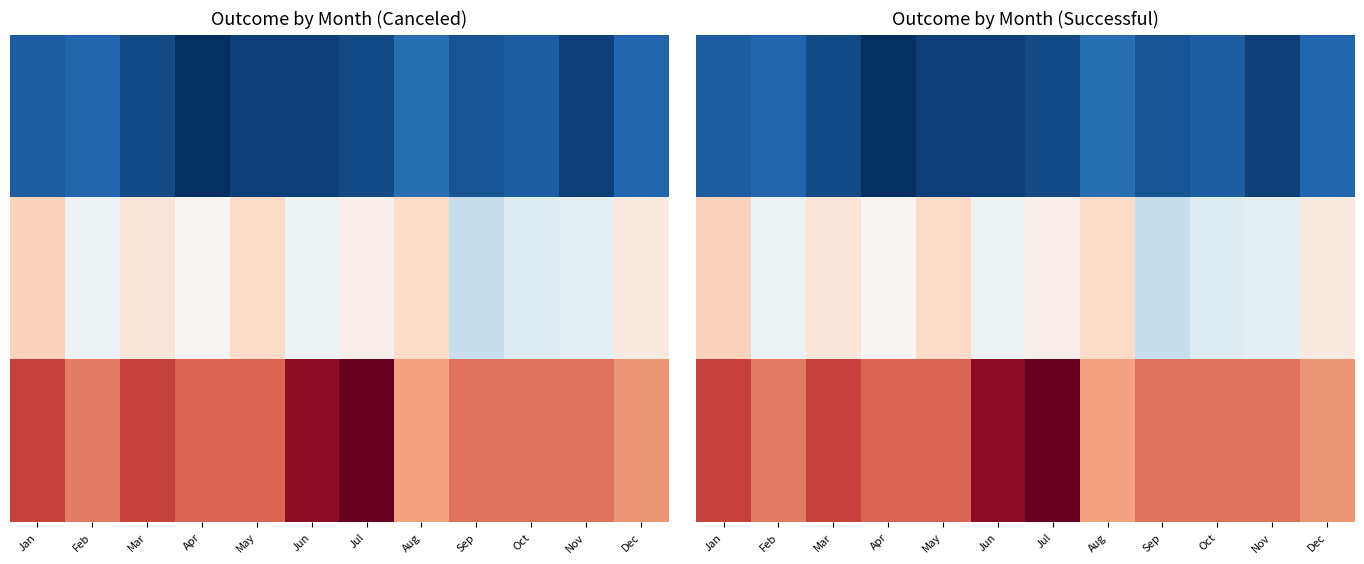

What is the maximum value shown in the chart?

58